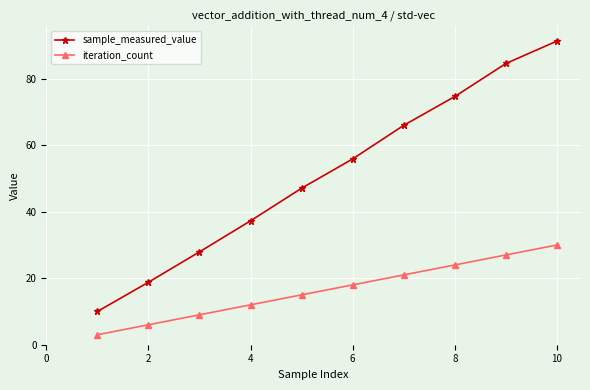

How many data points in iteration_count are less than 18?

5